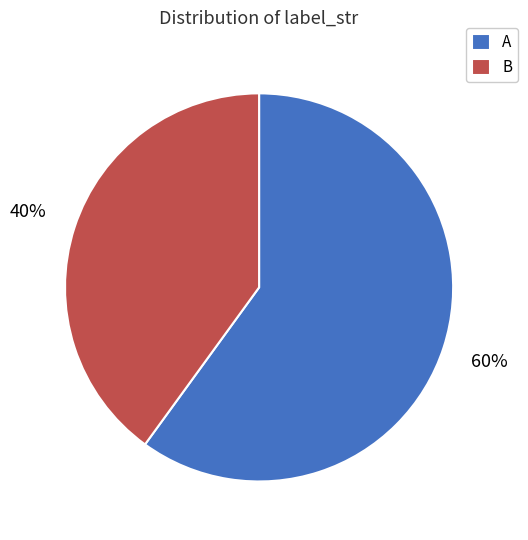

Is there a majority slice in this chart?

Yes